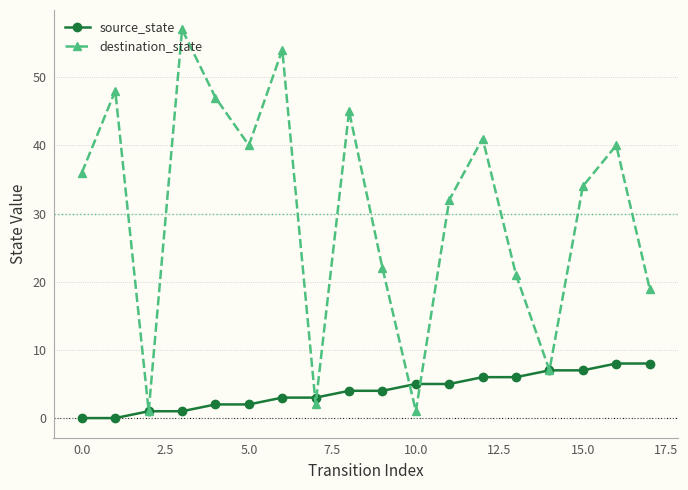

At how many categories does at least one series exceed 27?

11